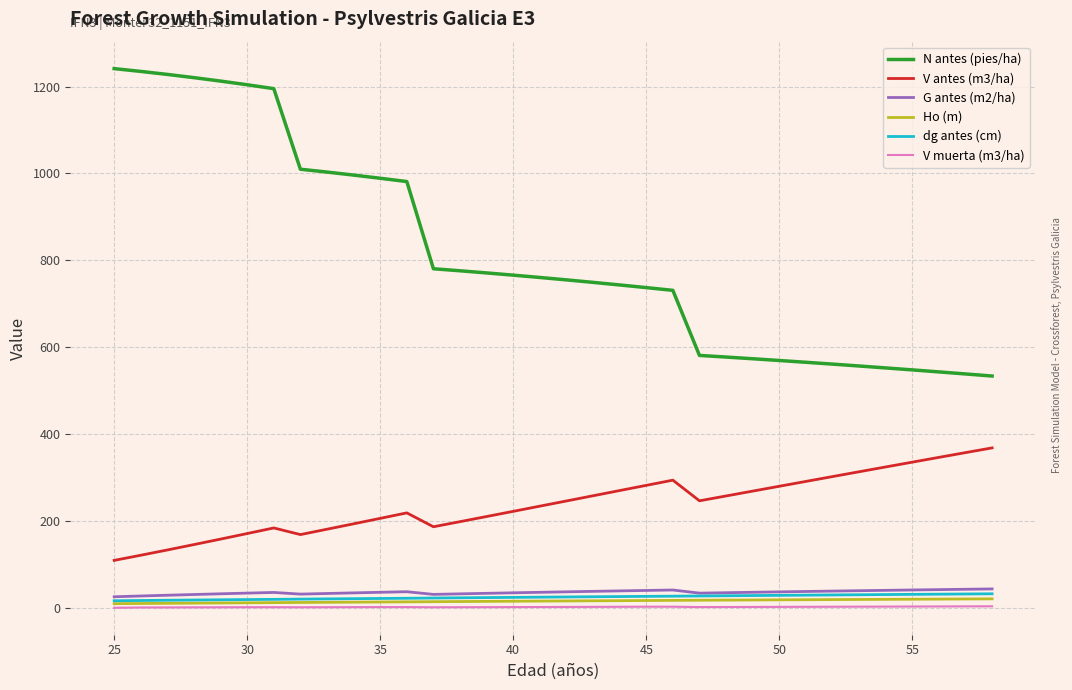

Does the chart display data point markers on the line(s)?

No